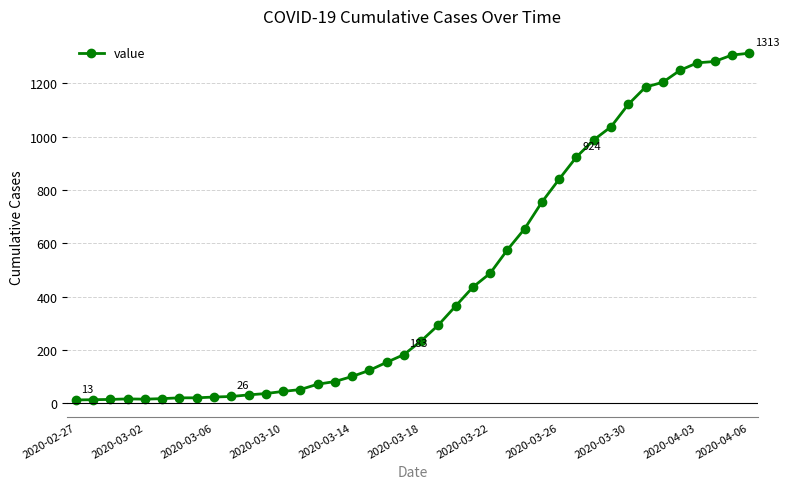

What is the difference between the maximum and minimum values?

1300